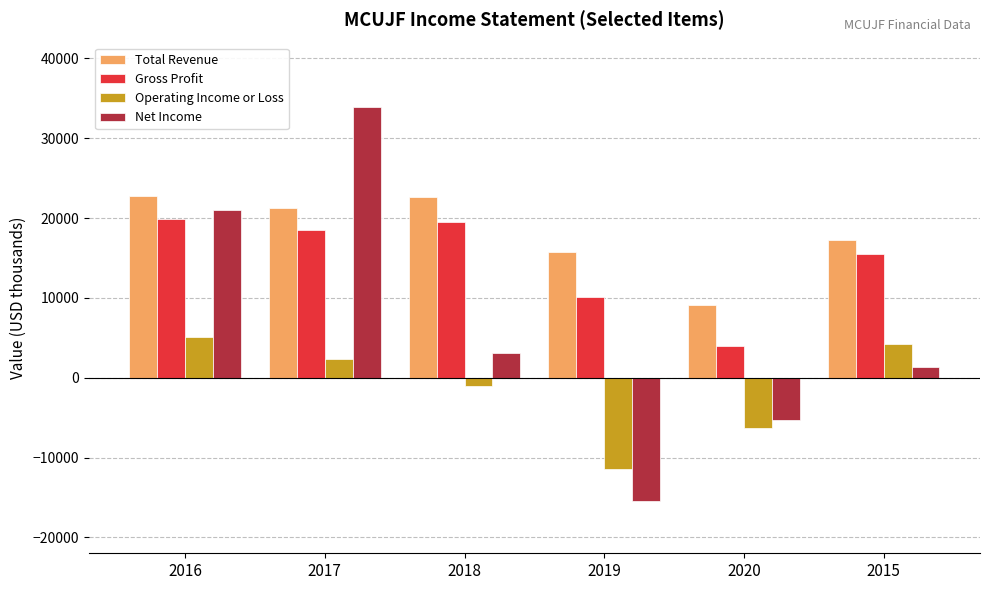

Between 2020 and 2015, which series saw the biggest shift?

Gross Profit